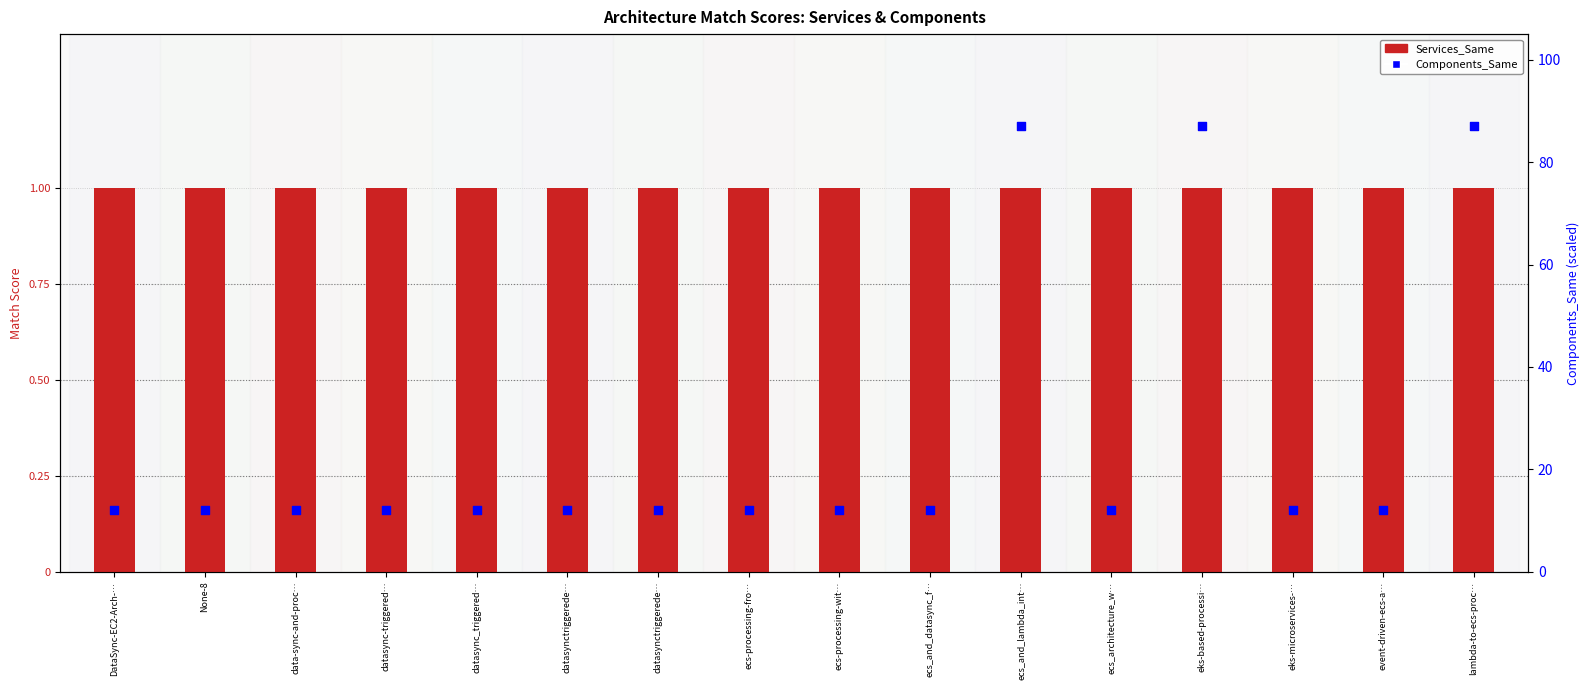

Which series contains the highest Y value?

Components_Same